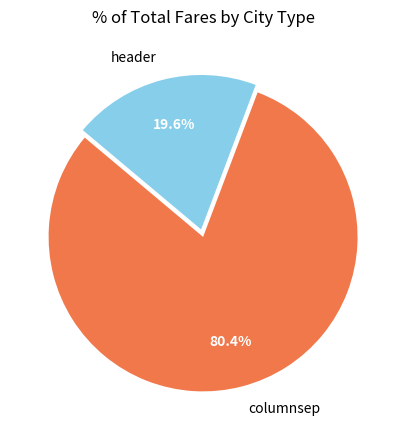

Rank the categories by value from highest to lowest.

columnsep, header